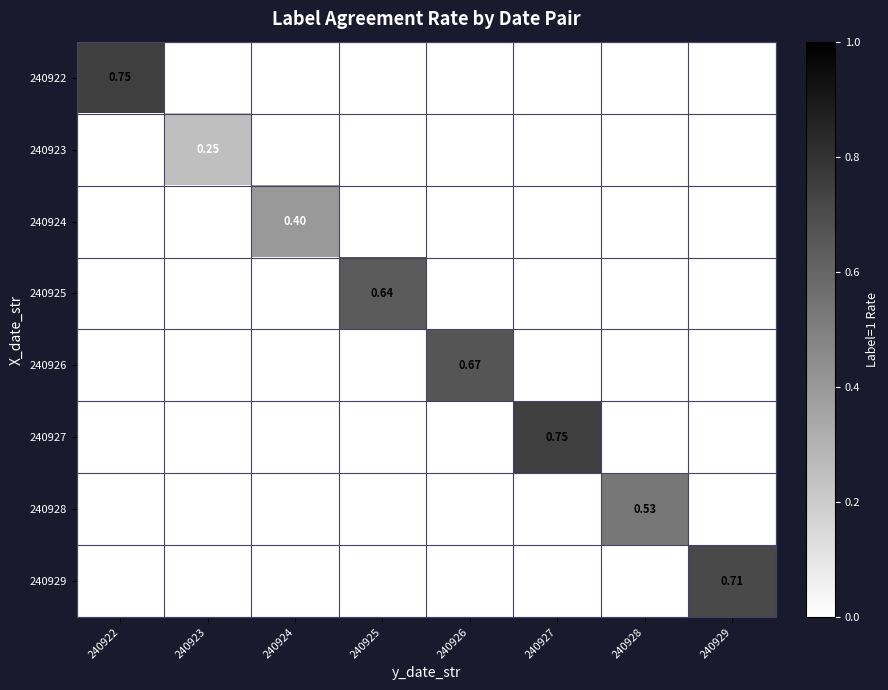

What is the difference between the highest and lowest values at 240923?

0.2